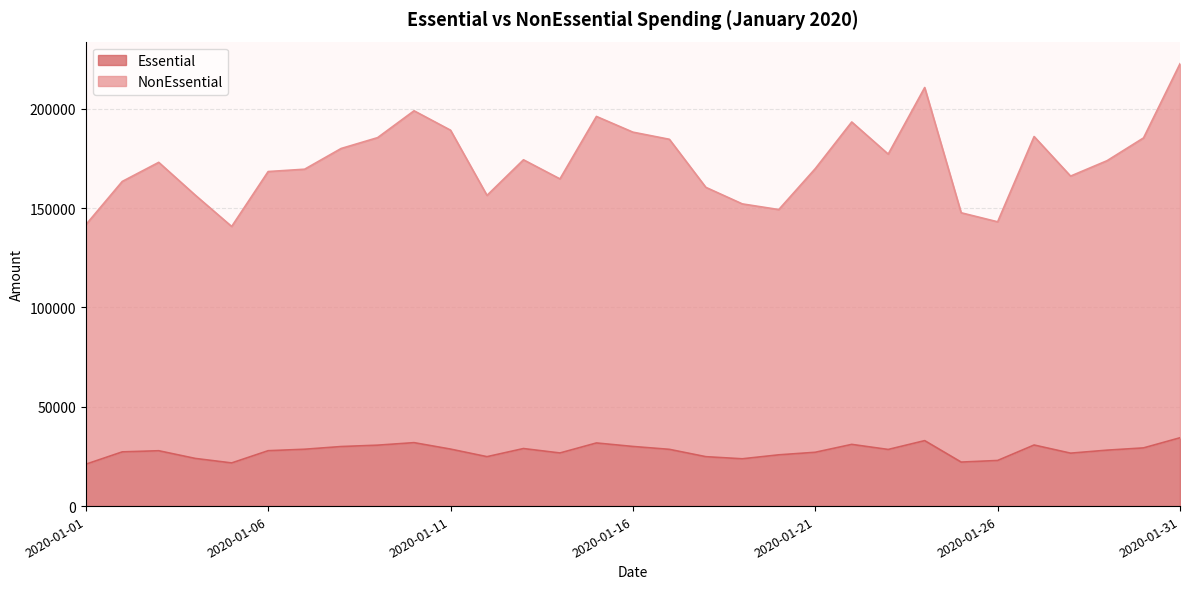

What is the difference between the second highest and second lowest values in the NonEssential series?

69090